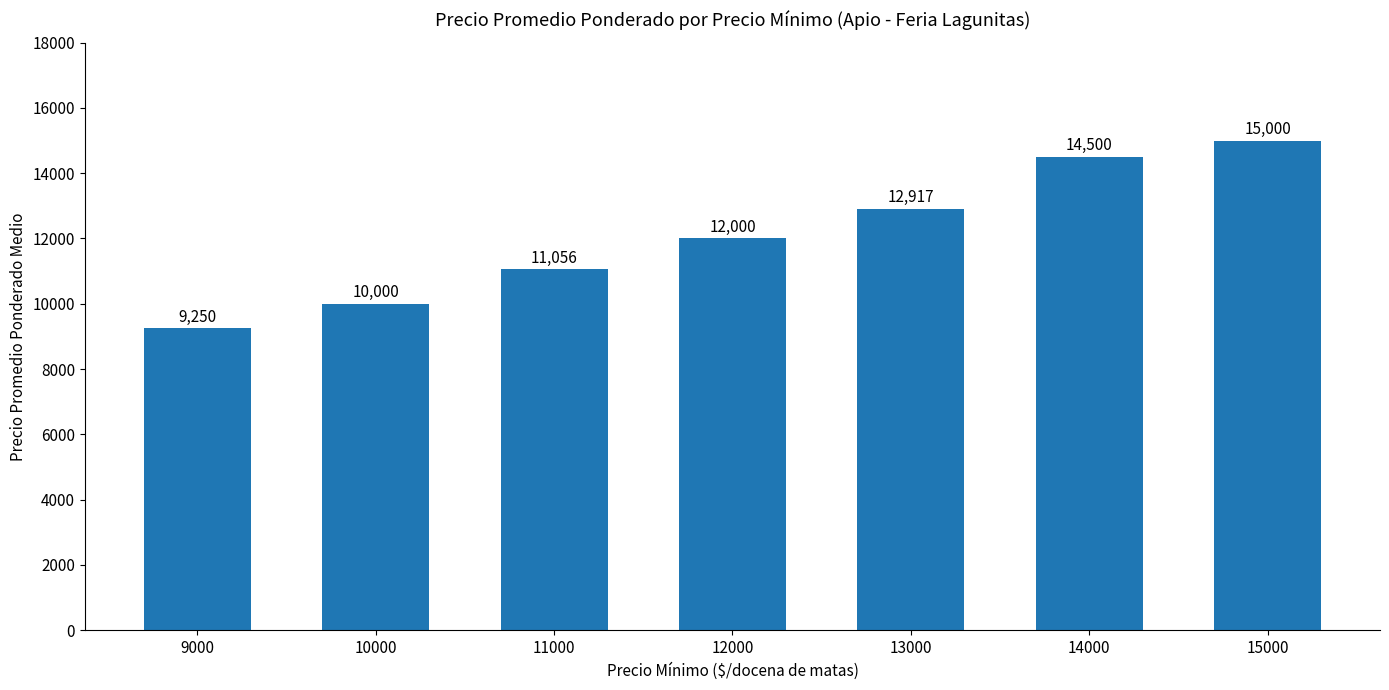

Are the bars grouped side by side (vs. stacked)?

No